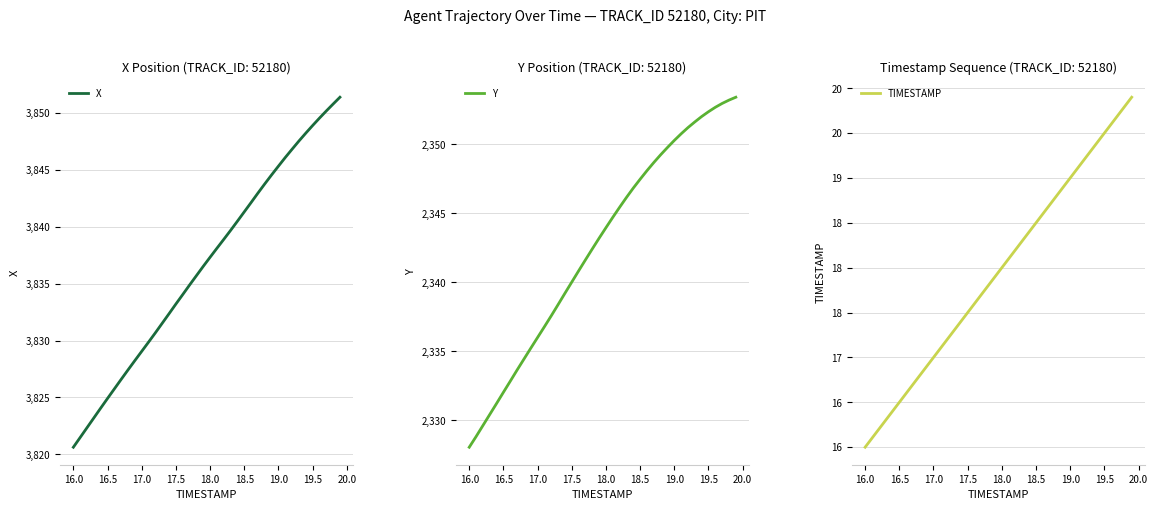

Which series has the widest spread of values?

X